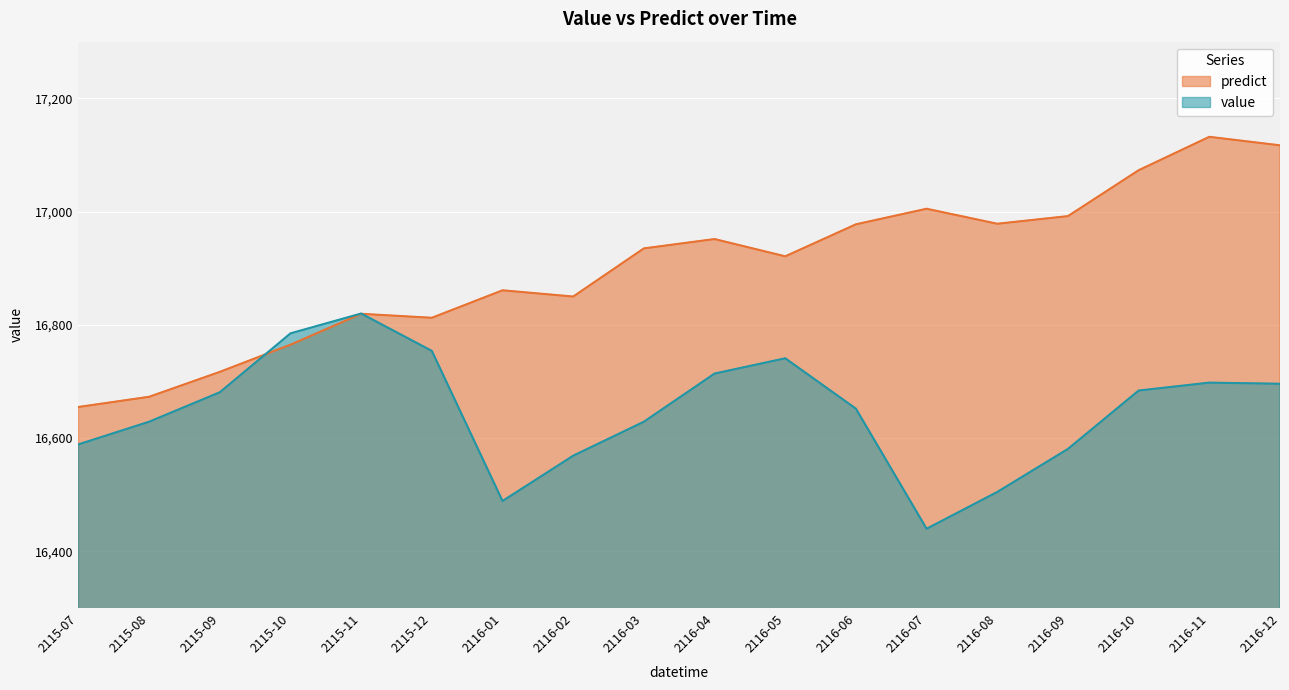

At which category does the chart reach its minimum across all series?

2116-07